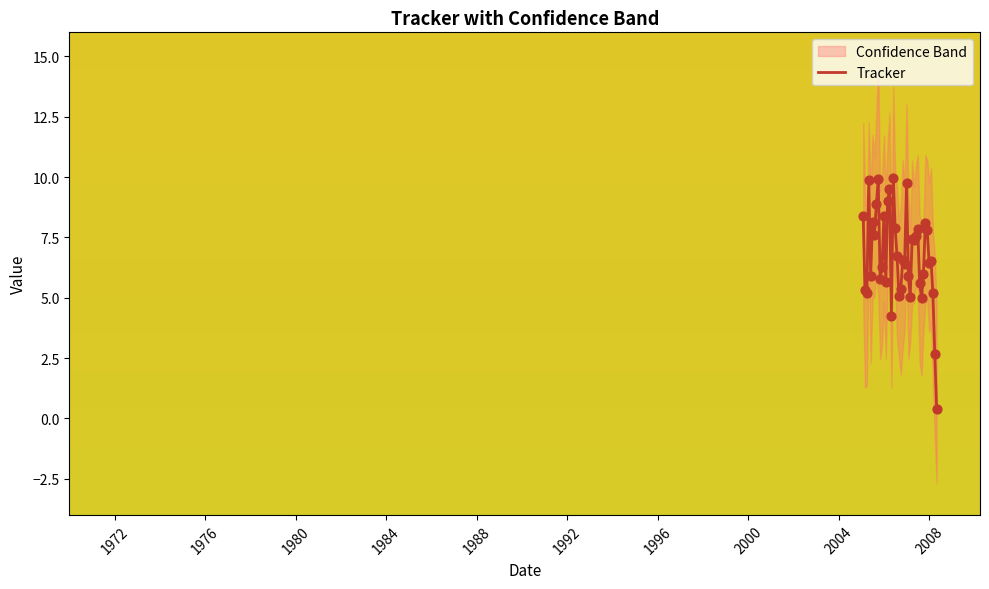

What is the maximum value for Tracker?

10.0